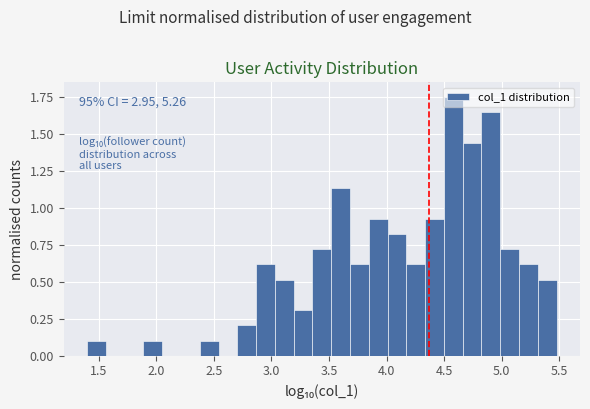

Around what value on the x-axis is the tallest bar? Give the approximate position of its centre, as read against the axis.

4.60